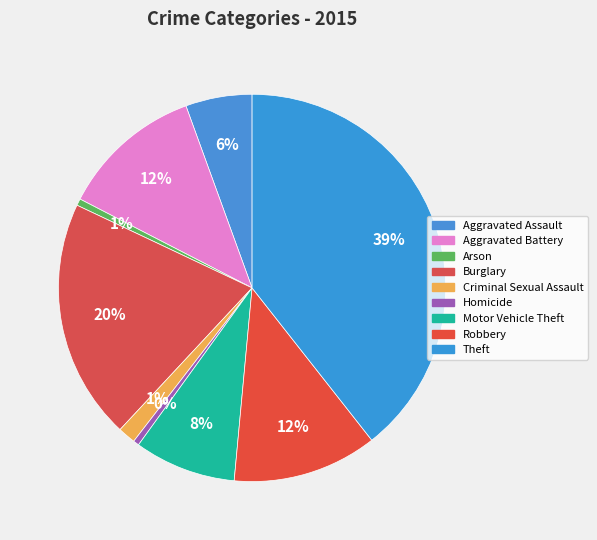

How many segments does this pie chart have?

9